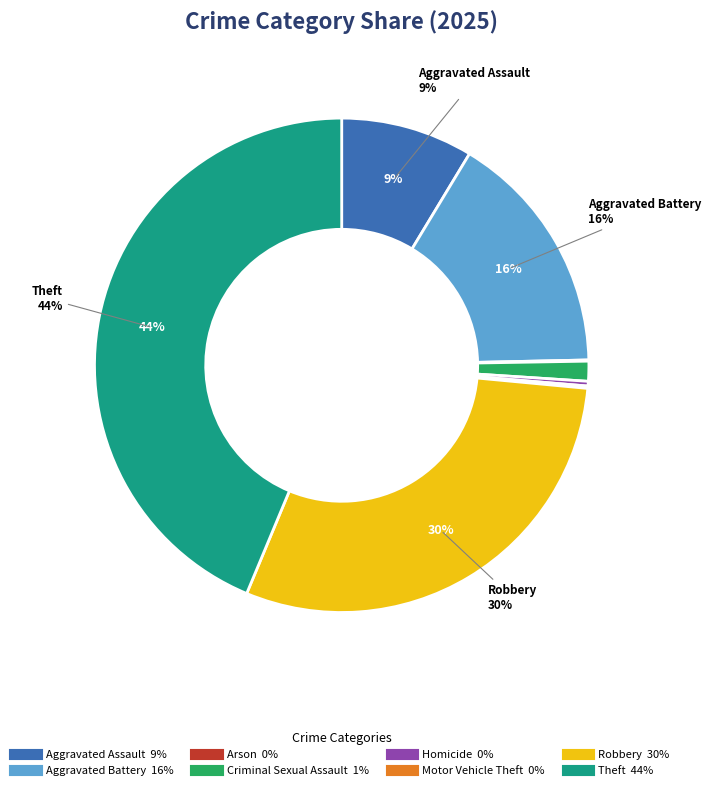

To the nearest percent, what is the difference between the largest and smallest slice percentages?

44%